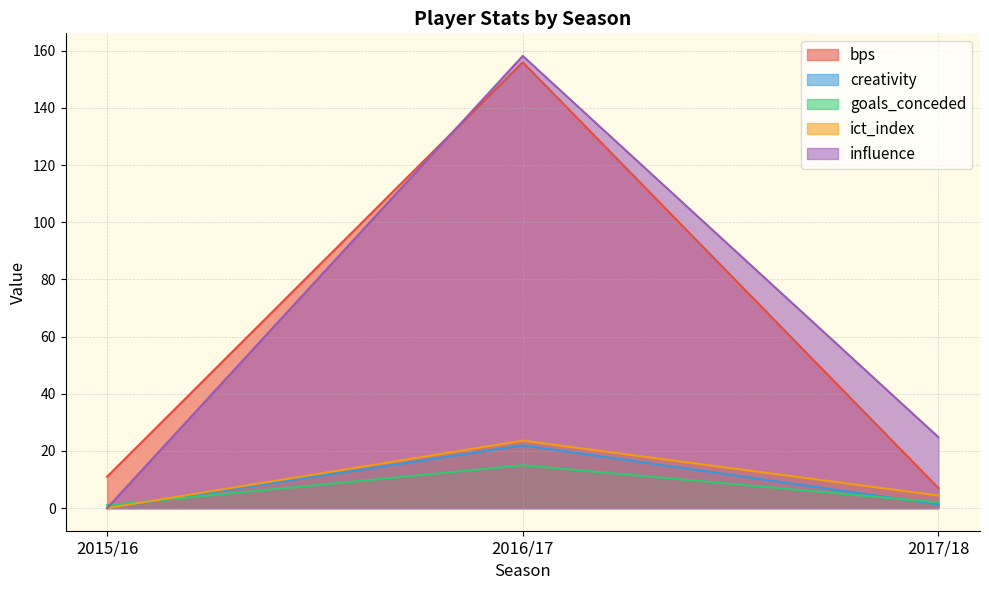

Which series has the largest range (max minus min)?

influence